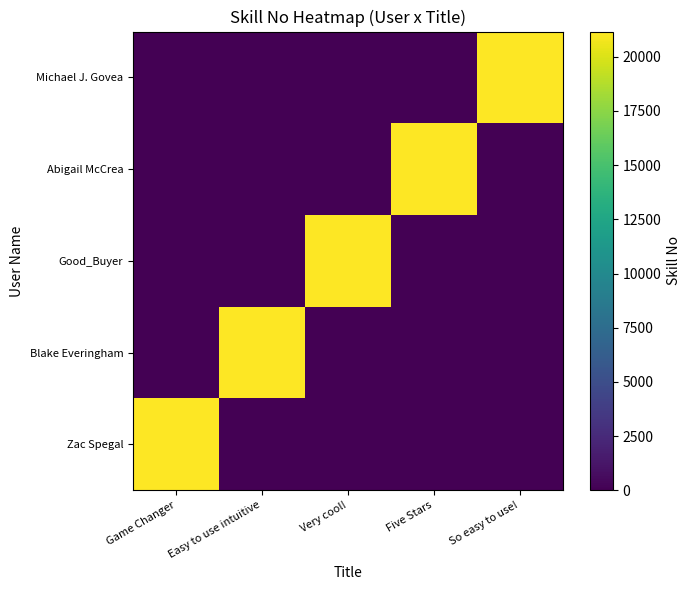

What is the total value across all series at Five Stars?

21166